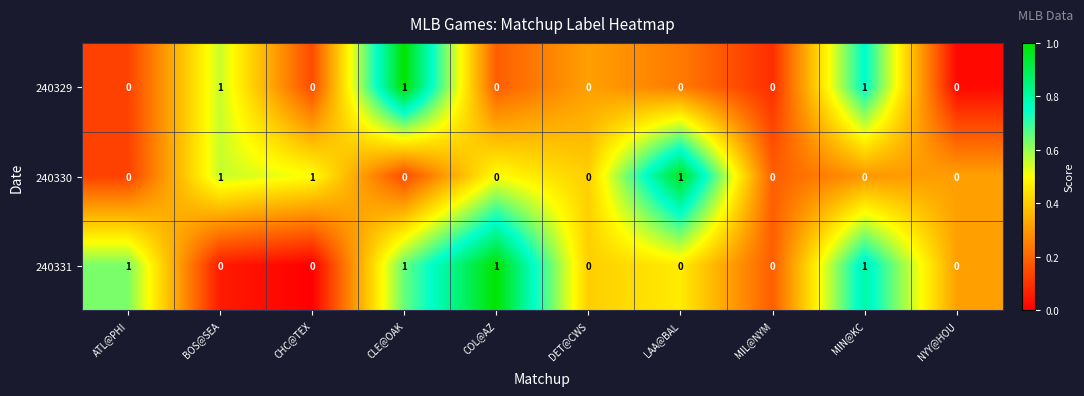

Reading left to right, list all the values displayed in this chart.

240329: 0	1	0	1	0	0	0	0	1	0
240330: 0	1	1	0	0	0	1	0	0	0
240331: 1	0	0	1	1	0	0	0	1	0